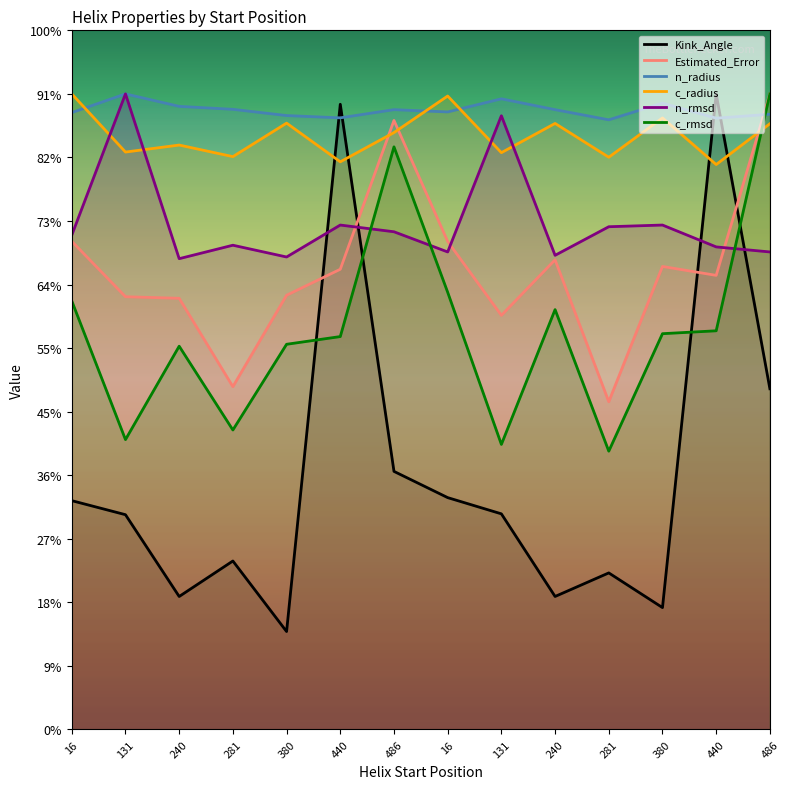

Which series has the largest total across all categories?

n_radius